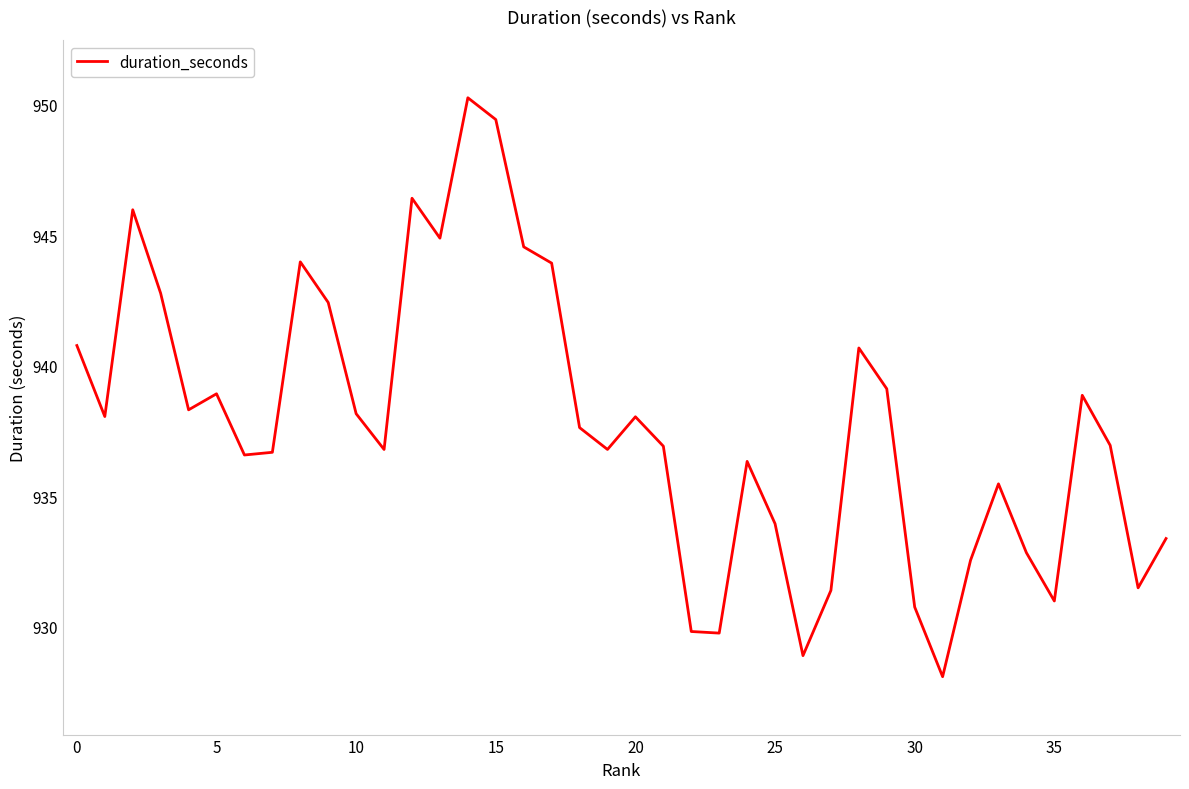

What is the difference between the maximum and minimum values?

22.2